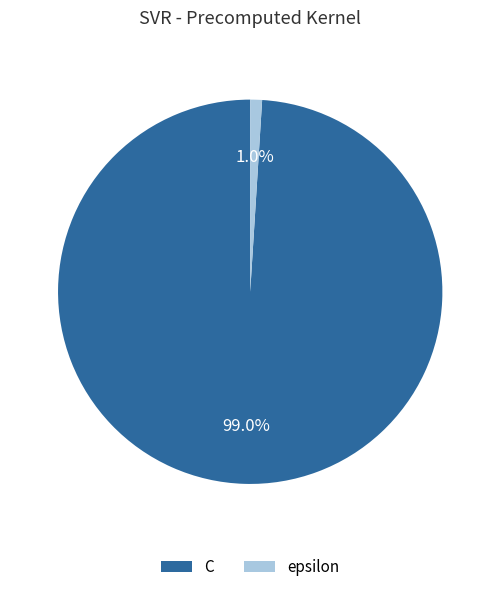

The C slice represents 99% of the pie. True or false?

True